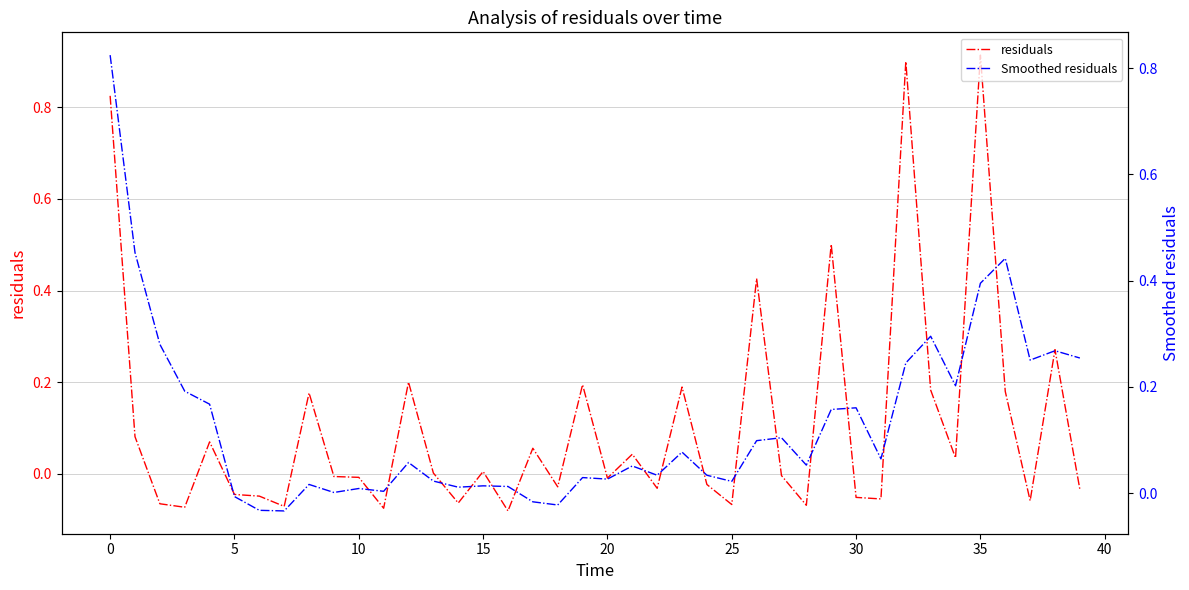

At which label does residuals reach its peak?

35